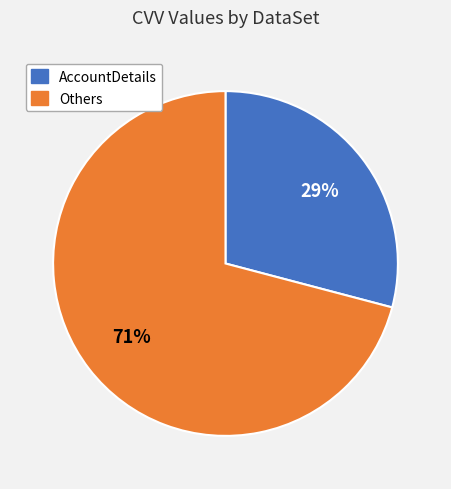

To the nearest percent, what is the average slice percentage?

50%